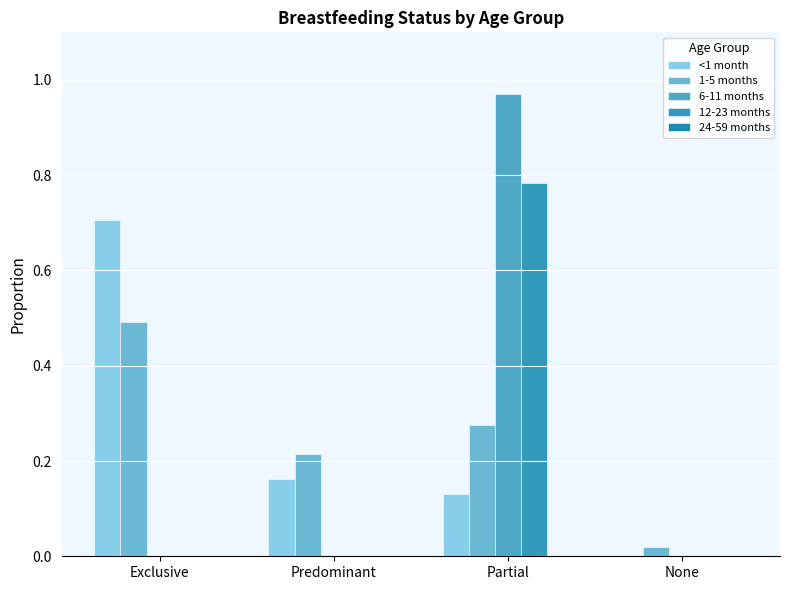

Does the chart contain stacked bars?

No